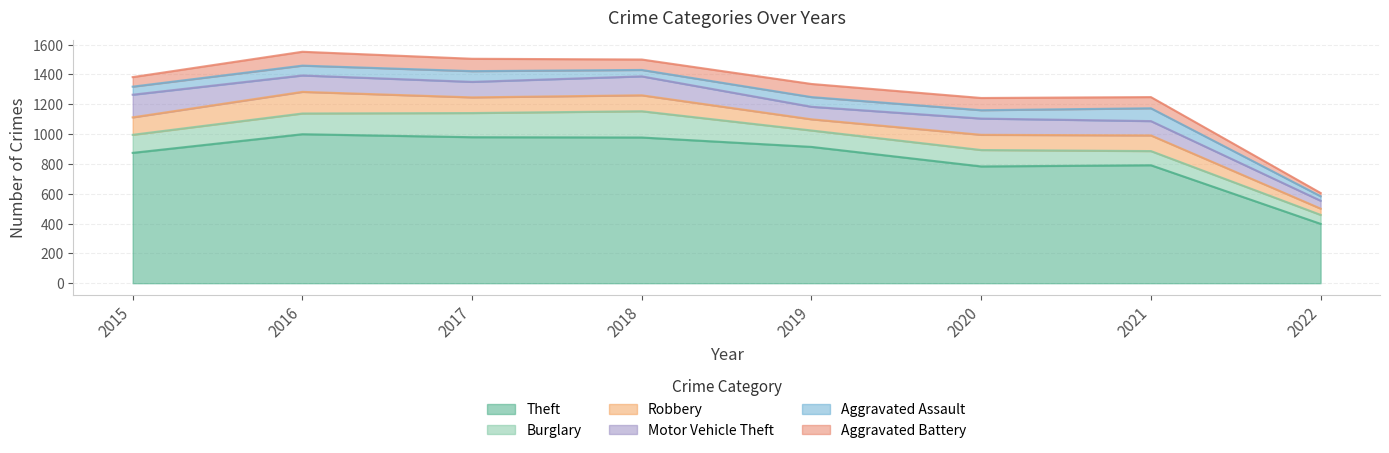

At how many categories does at least one series exceed 60?

8